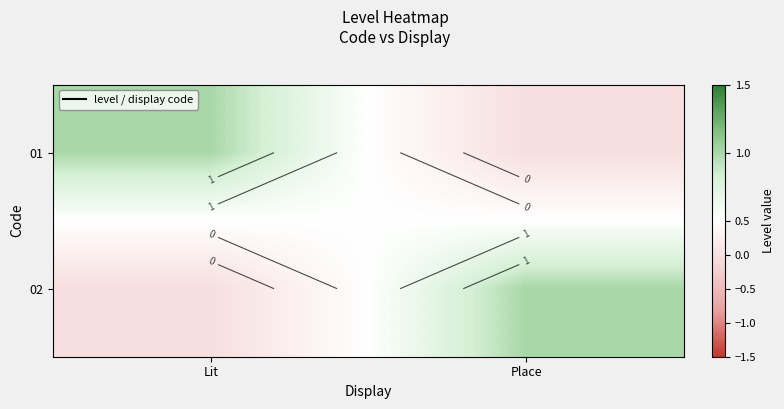

What is the difference between the 01 values at Lit and Place?

1